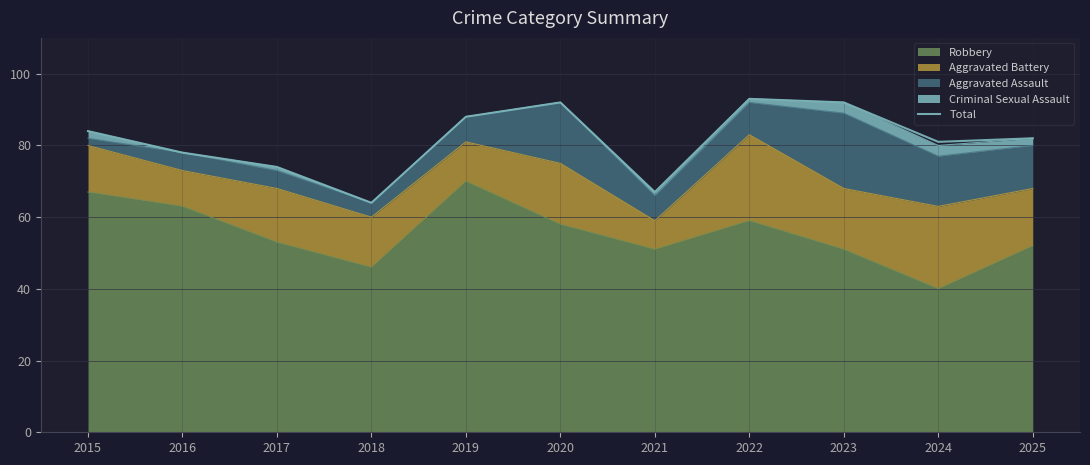

What is the smallest value displayed?

64